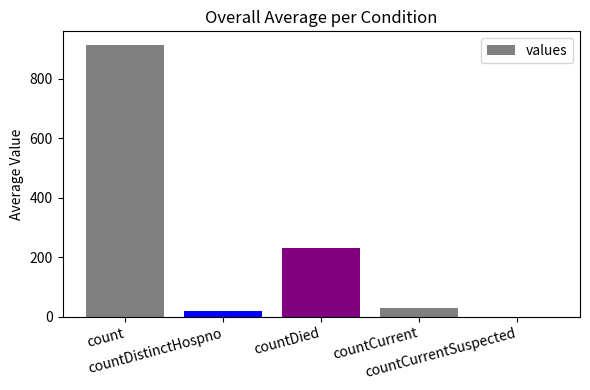

What is the average value?

238